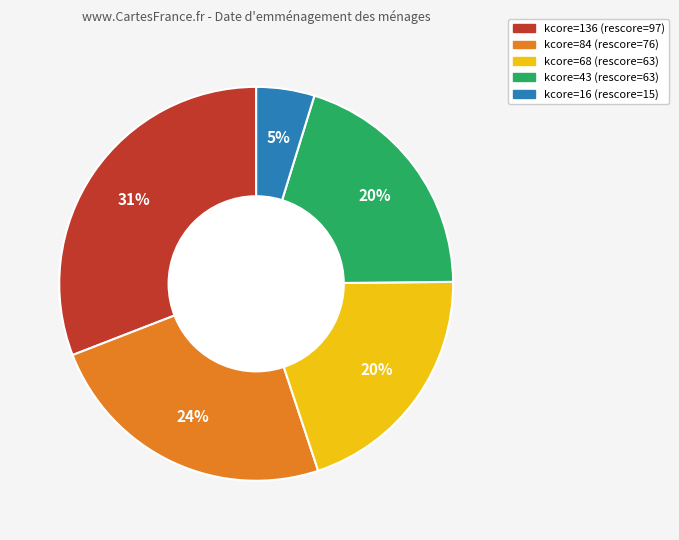

Is there any slice that represents more than half of the pie?

No